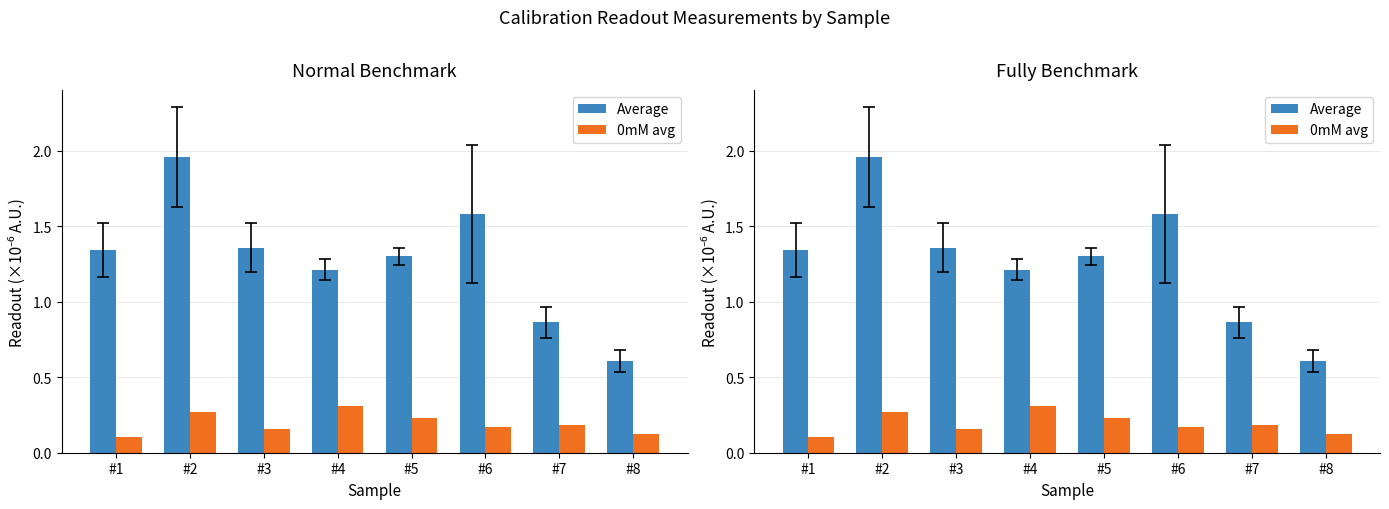

What is the total value across all series at #4?

1.5